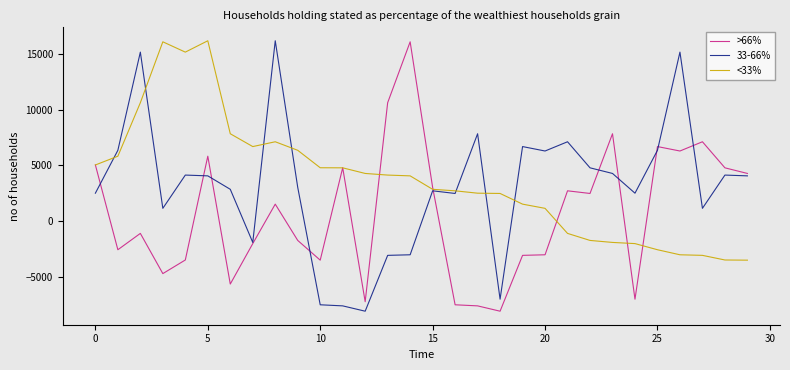

What is the minimum value shown in the chart?

-8115.9